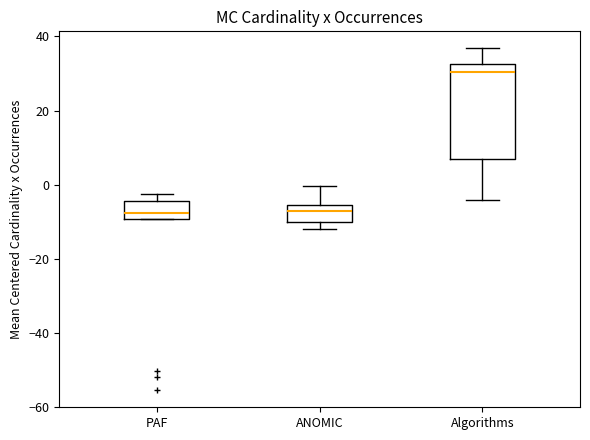

Comparing the boxes themselves (not the whiskers), which one is the tallest?

Algorithms